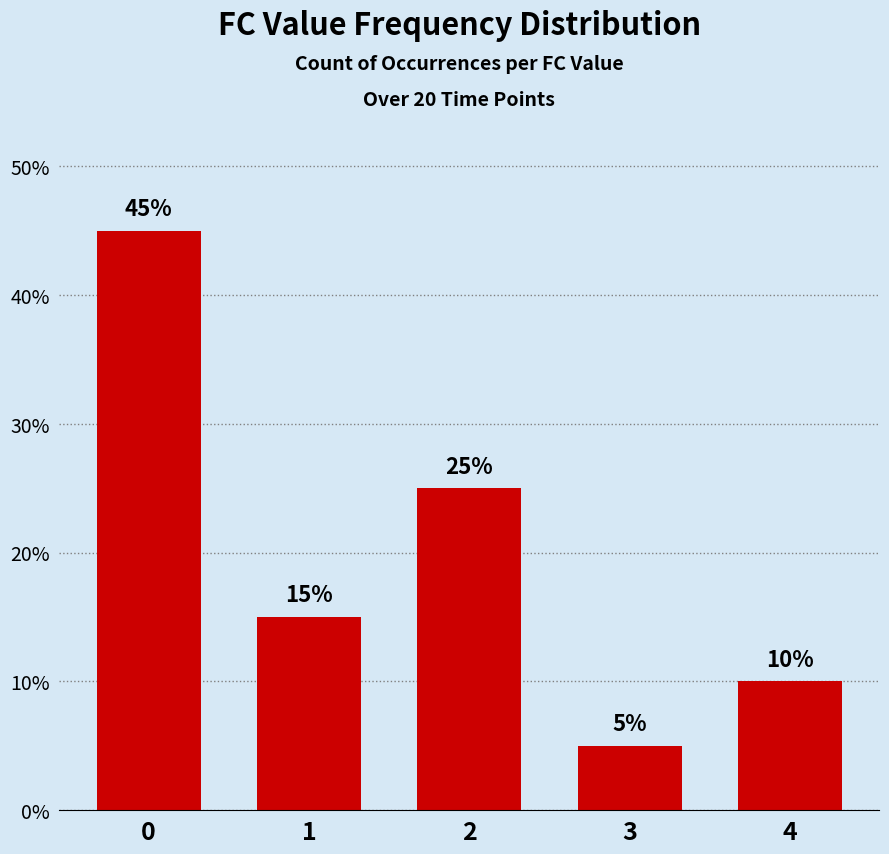

What is the value of the 5th bar from the left?

10